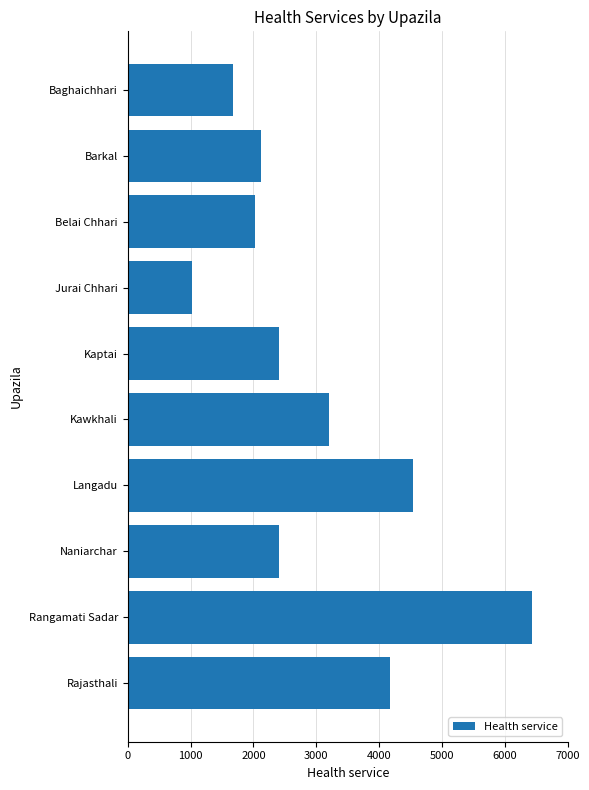

Which has a higher value, Langadu or Jurai Chhari?

Langadu